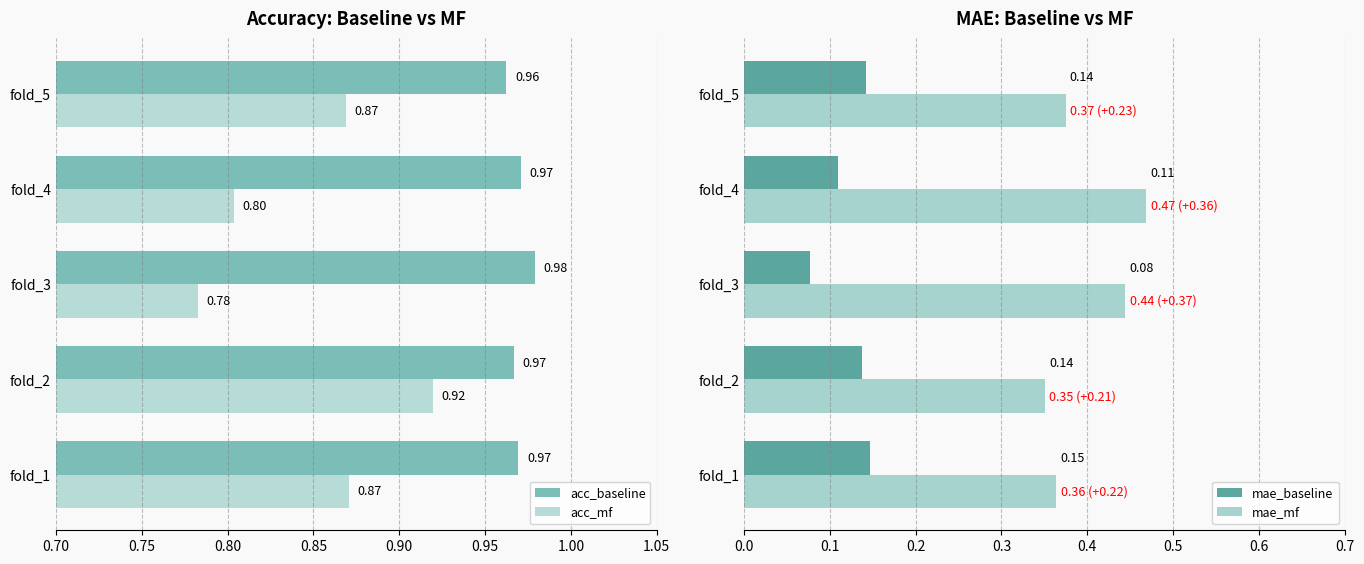

Reading right to left, extract all data points from this chart.

acc_baseline: 1.0	1.0	1.0	1.0	1.0
acc_mf: 0.9	0.8	0.8	0.9	0.9
mae_baseline: 0.1	0.1	0.1	0.1	0.1
mae_mf: 0.4	0.5	0.4	0.4	0.4